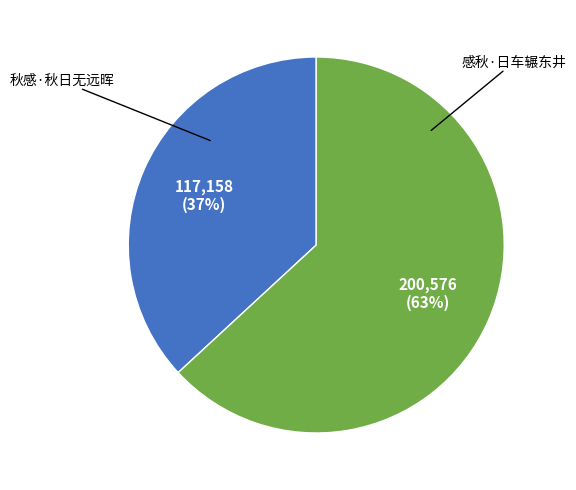

To the nearest percent, what is the average slice percentage?

50%